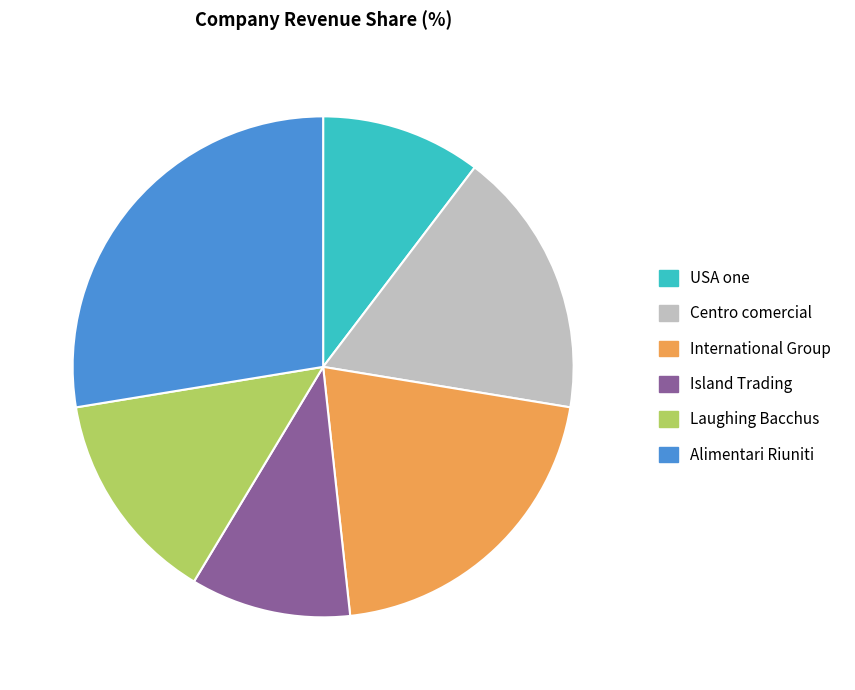

Between Laughing Bacchus and USA one, which is larger?

Laughing Bacchus